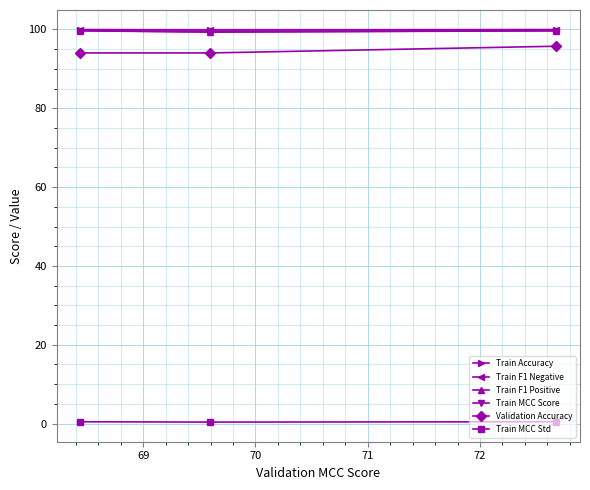

What is the lowest value of the Train Accuracy series?

99.9